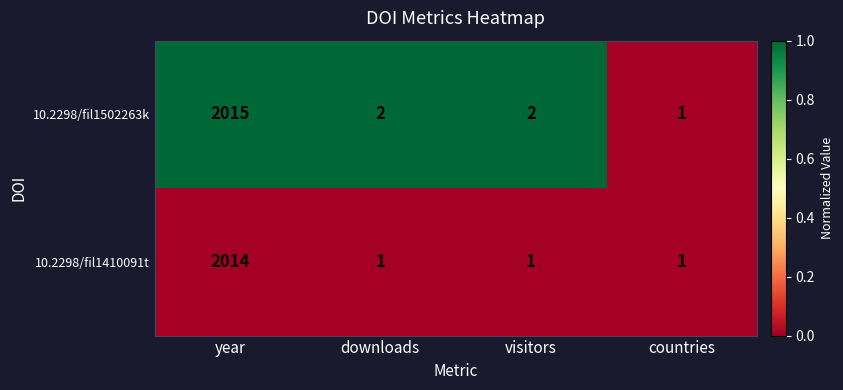

How many distinct data groups are displayed?

2